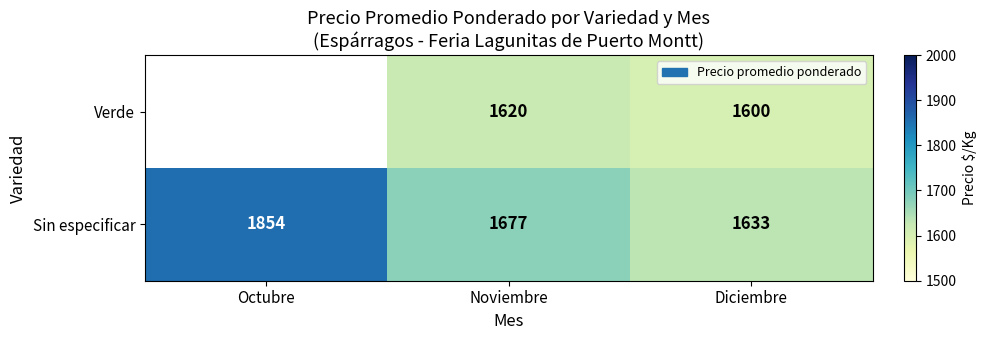

List the labels in order of Sin especificar value, smallest first.

Diciembre, Noviembre, Octubre